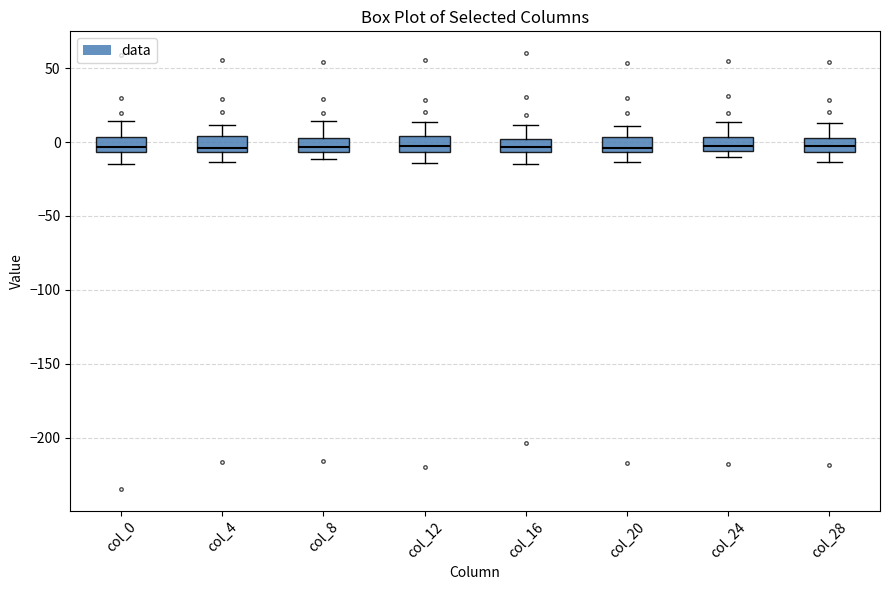

Reading left to right, read every box against the y-axis: the position of its median line, the range the box covers, and the ends of its whiskers. The values are not printed on the chart, so give them approximately, as read against the axis.

col_0: median -5 (just above the box's lower edge), box -5 to 5, whiskers -15 to 15
col_4: median -5 (just above the box's lower edge), box -5 to 5, whiskers -15 to 10
col_8: median -5 (just above the box's lower edge), box -5 to 5, whiskers -10 to 15
col_12: median -5 (just above the box's lower edge), box -5 to 5, whiskers -15 to 15
col_16: median -5 (inside the box), box -5 to 0, whiskers -15 to 10
col_20: median -5 (just above the box's lower edge), box -5 to 5, whiskers -15 to 10
col_24: median -5 (inside the box), box -5 to 5, whiskers -10 to 15
col_28: median -5 (inside the box), box -5 to 5, whiskers -15 to 15